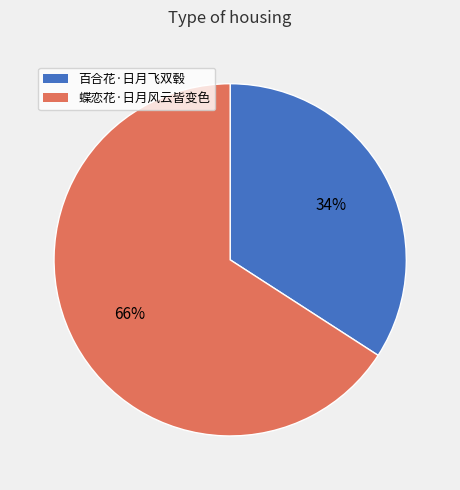

Between 蝶恋花·日月风云皆变色 and 百合花·日月飞双毂, which is larger?

蝶恋花·日月风云皆变色